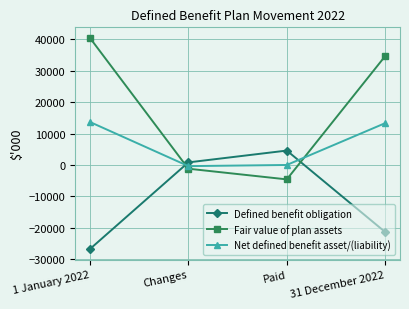

What is the difference between the highest and lowest values at Paid?

9158